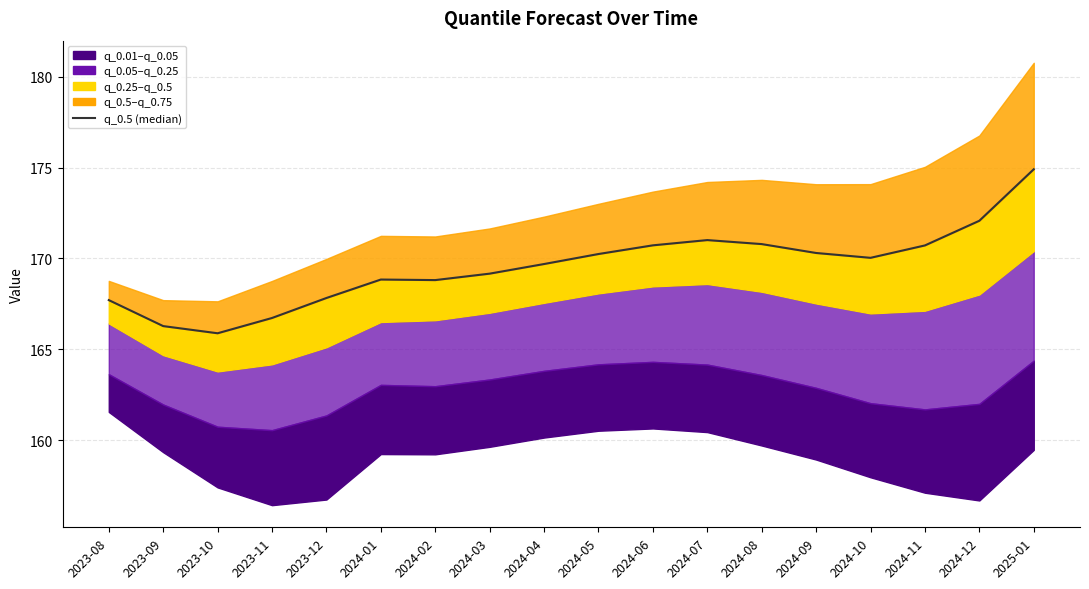

True or false: the data has more than 2 interior local peaks.

False